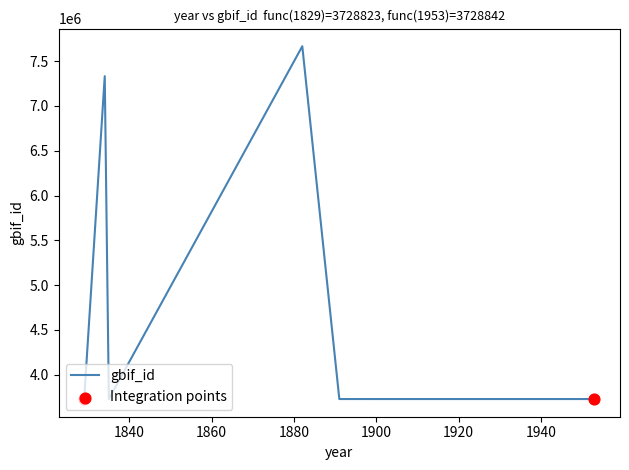

Which series has the largest total across all categories?

gbif_id